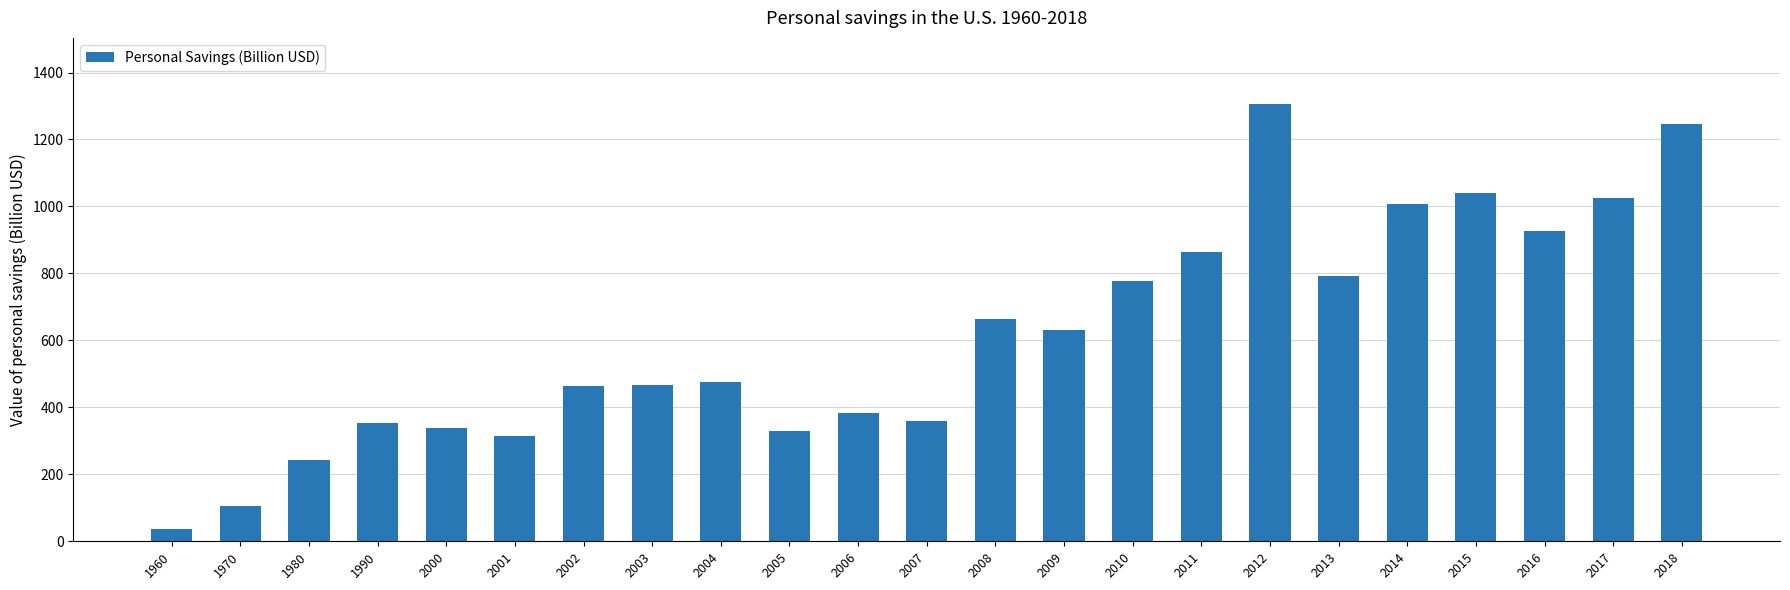

Does the chart contain any negative values?

No